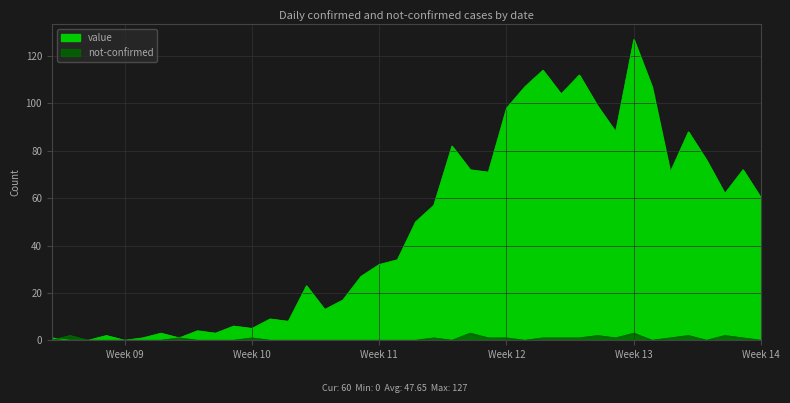

Rank the series at Week 11 from lowest to highest value.

not-confirmed, value